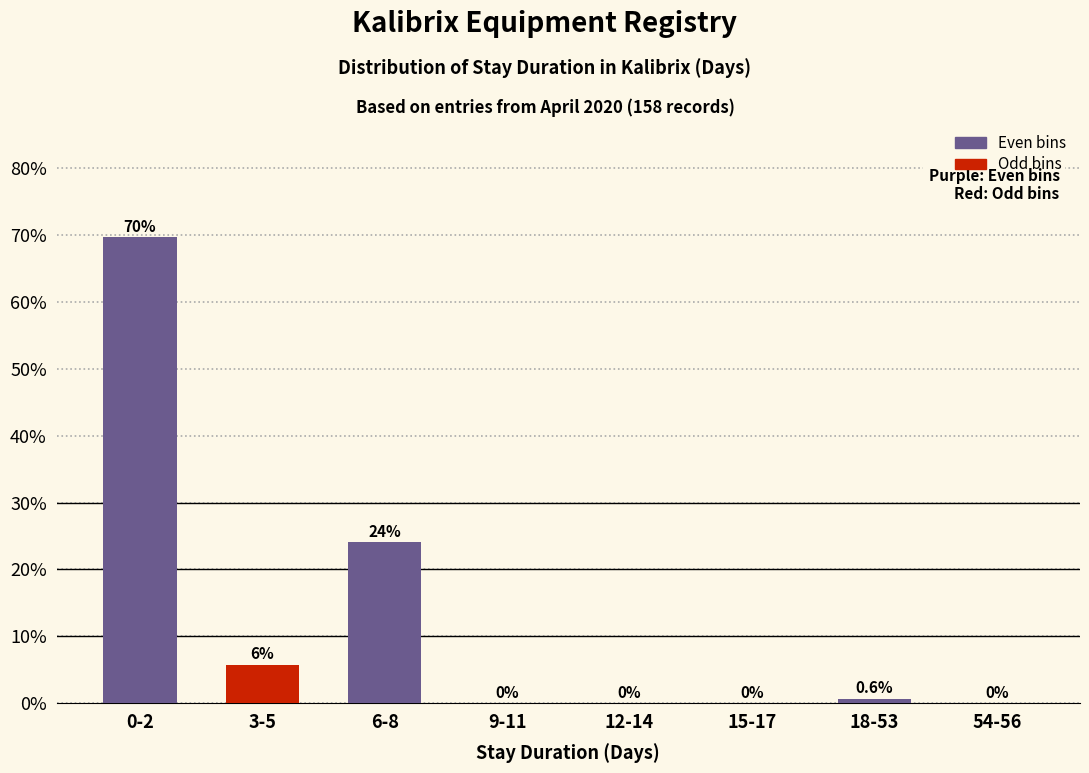

Reading right to left, extract all data points from this chart.

54-56=0.0	18-53=0.6	15-17=0.0	12-14=0.0	9-11=0.0	6-8=24.1	3-5=5.7	0-2=69.6